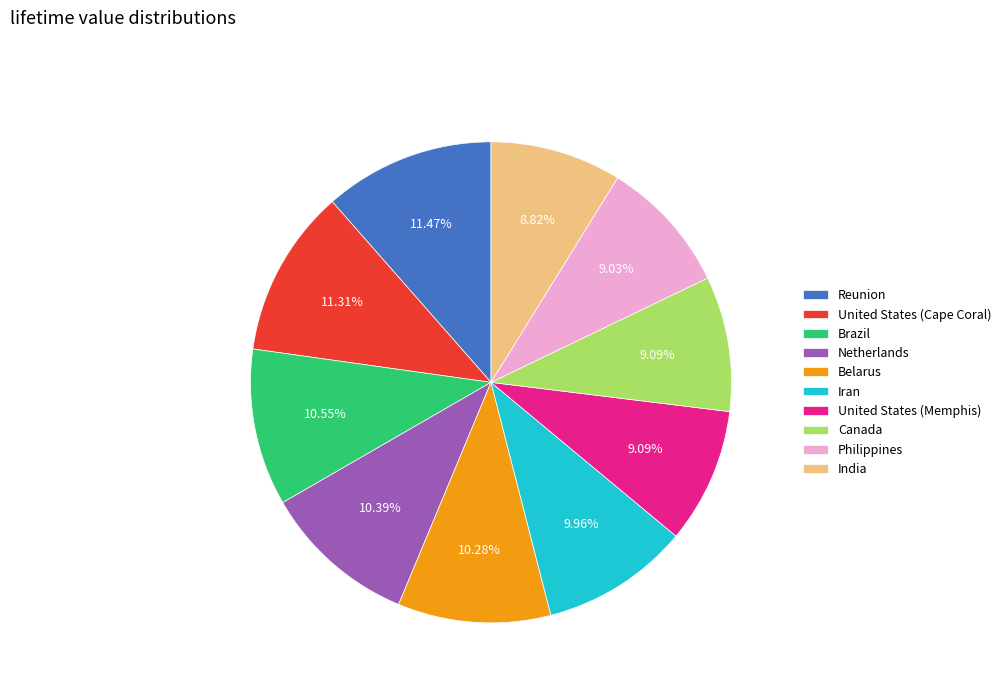

What portion of the pie excludes Belarus?

89.7%